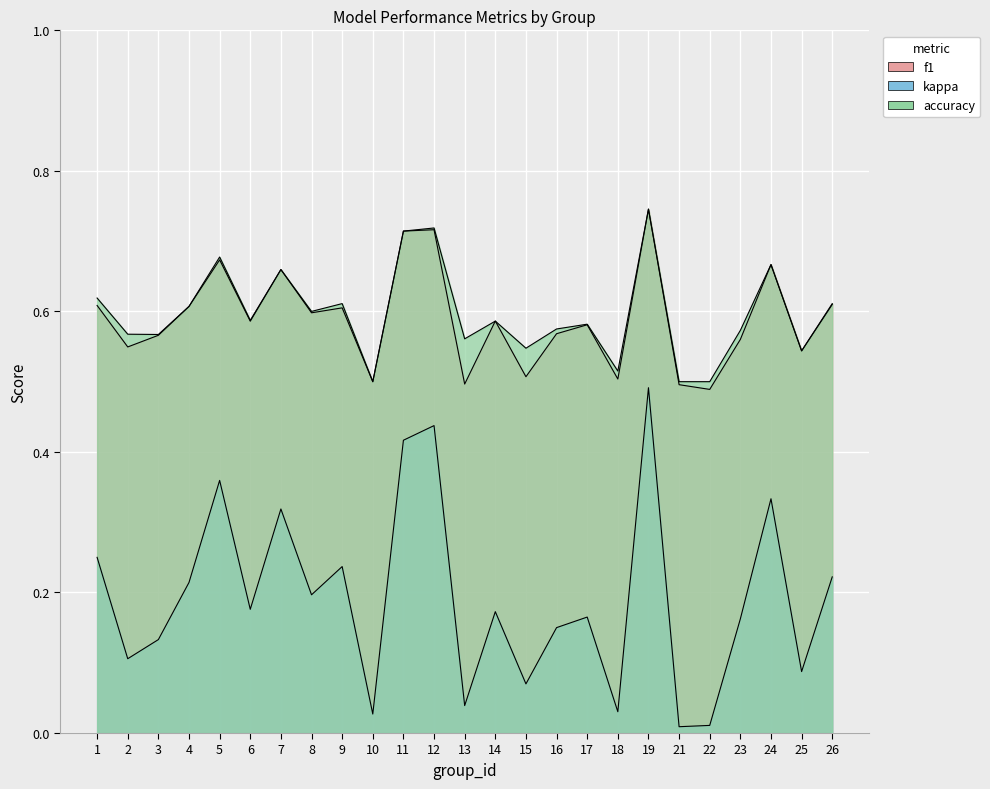

List the series in order of their peak value, highest first.

f1, accuracy, kappa